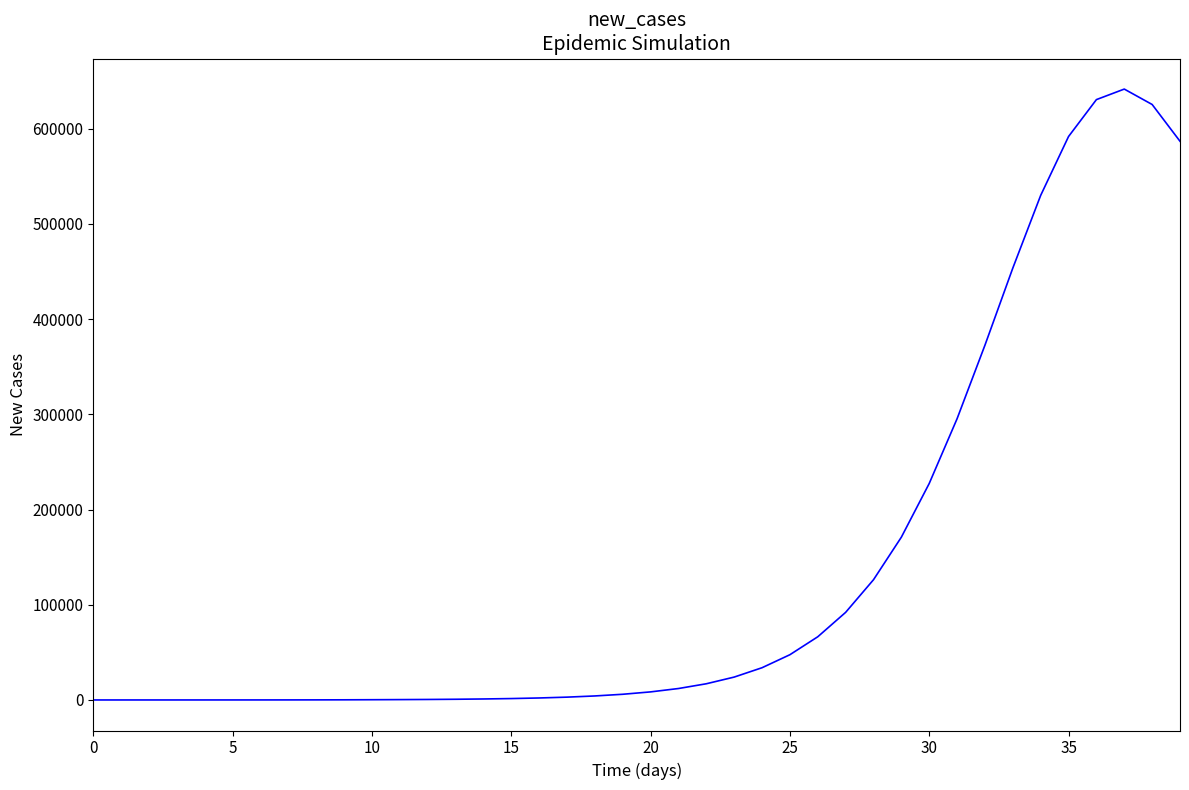

What is the maximum value shown in the chart?

641689.6